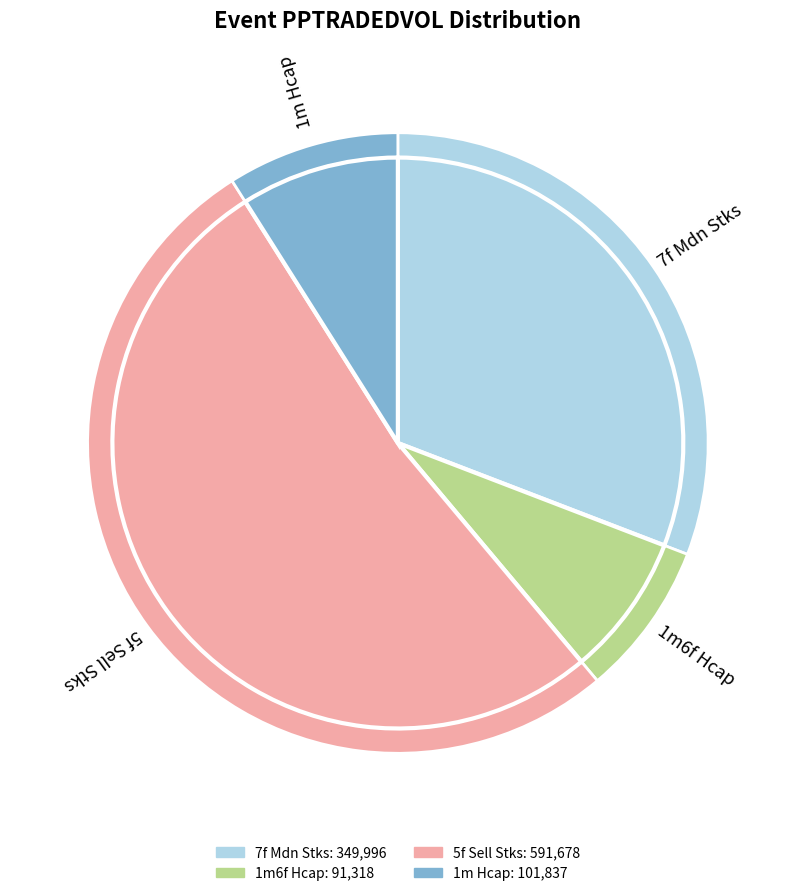

Is it true that 1m6f Hcap is 3% of the pie?

False